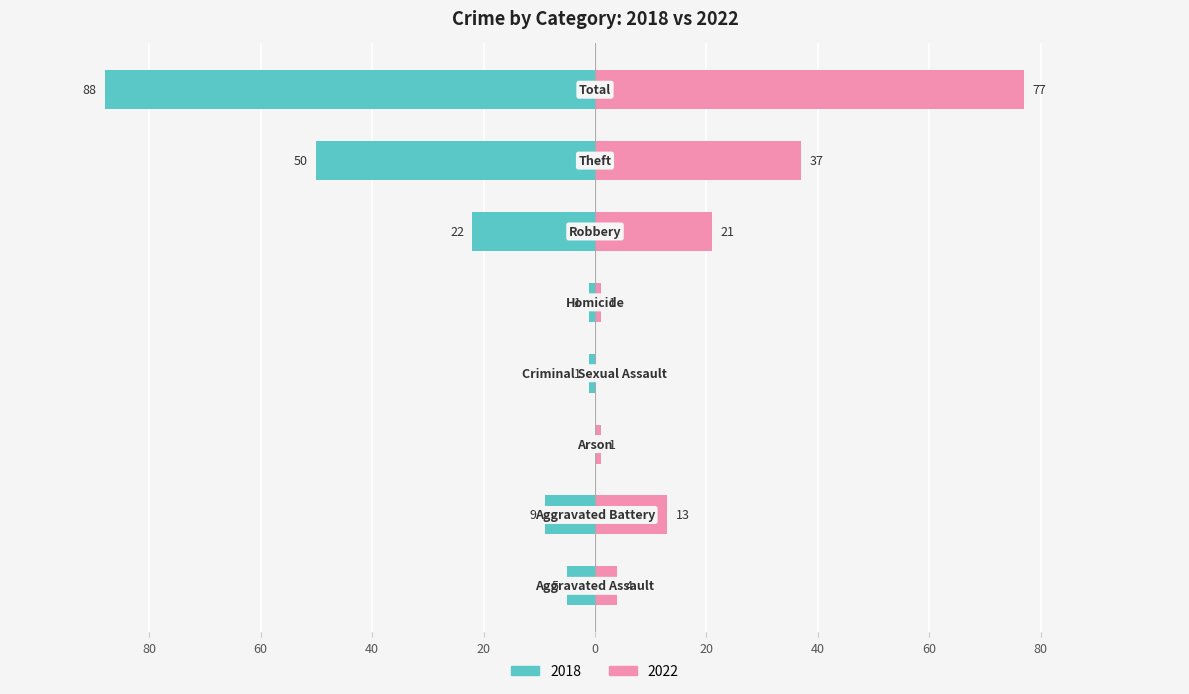

What is the difference between the maximum and minimum values in the 2022 series?

77